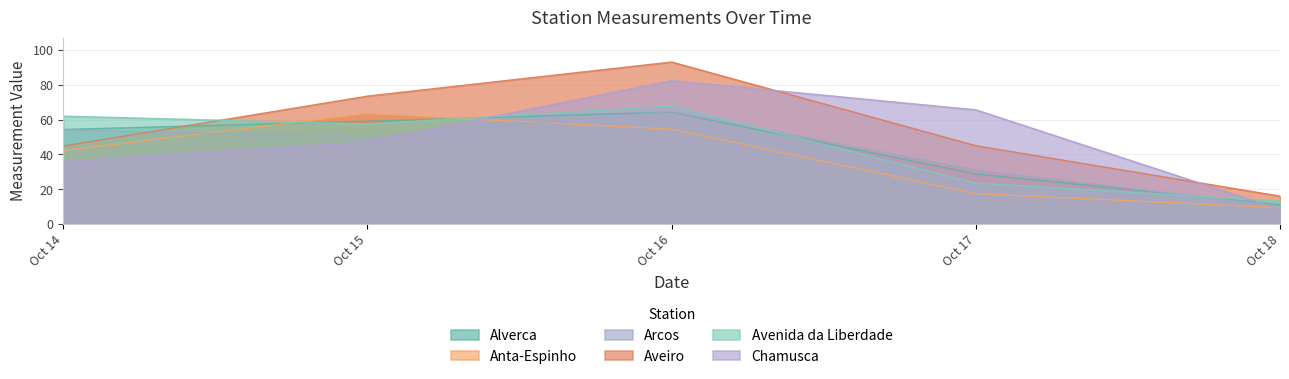

What is the value of the Aveiro point at the 1st from the left?

44.8